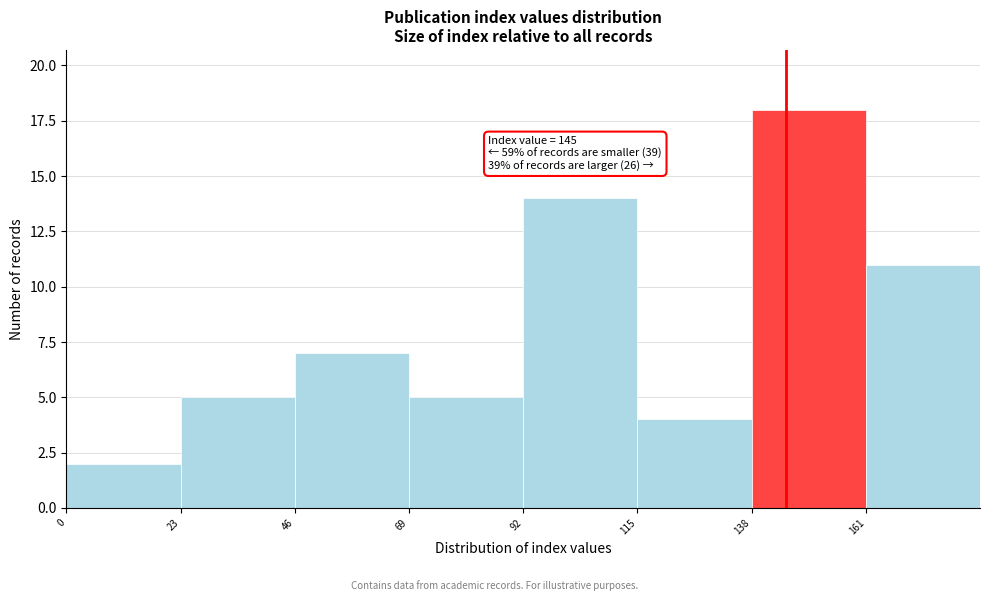

Over which range of the x-axis is the bar tallest?

138 to 161